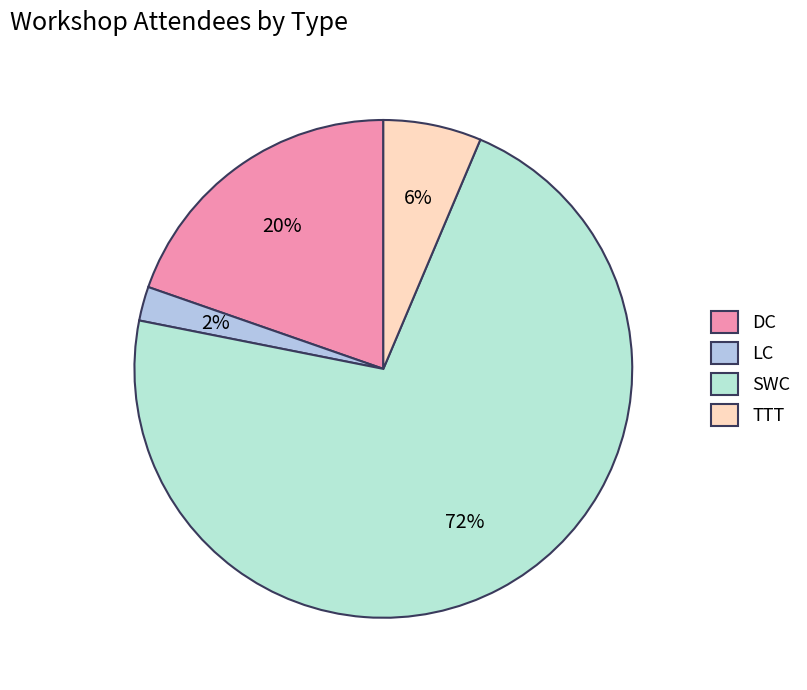

How many segments does this pie chart have?

4